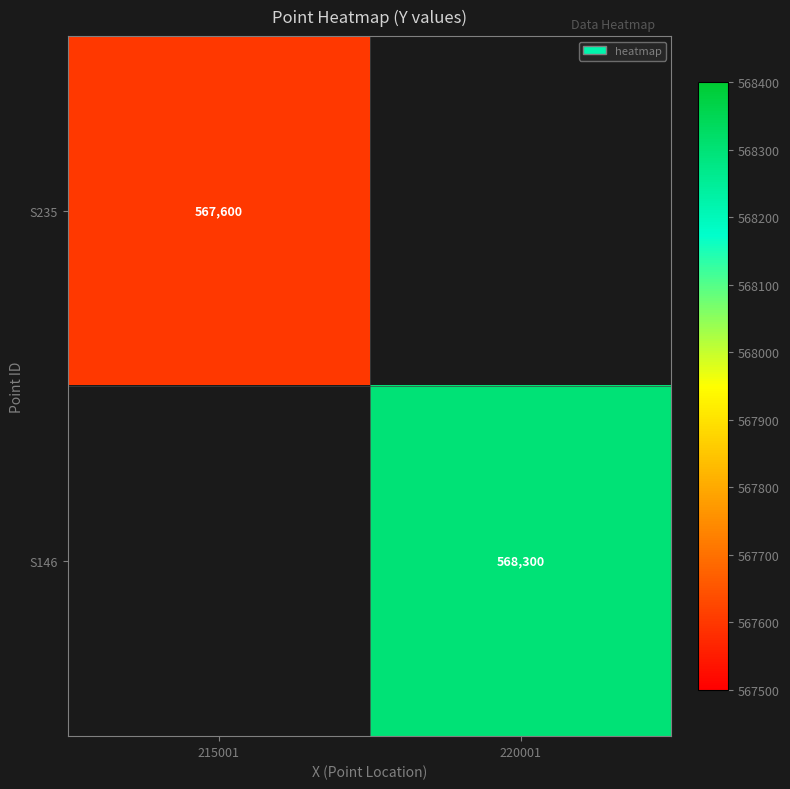

How many series are shown in this chart?

2